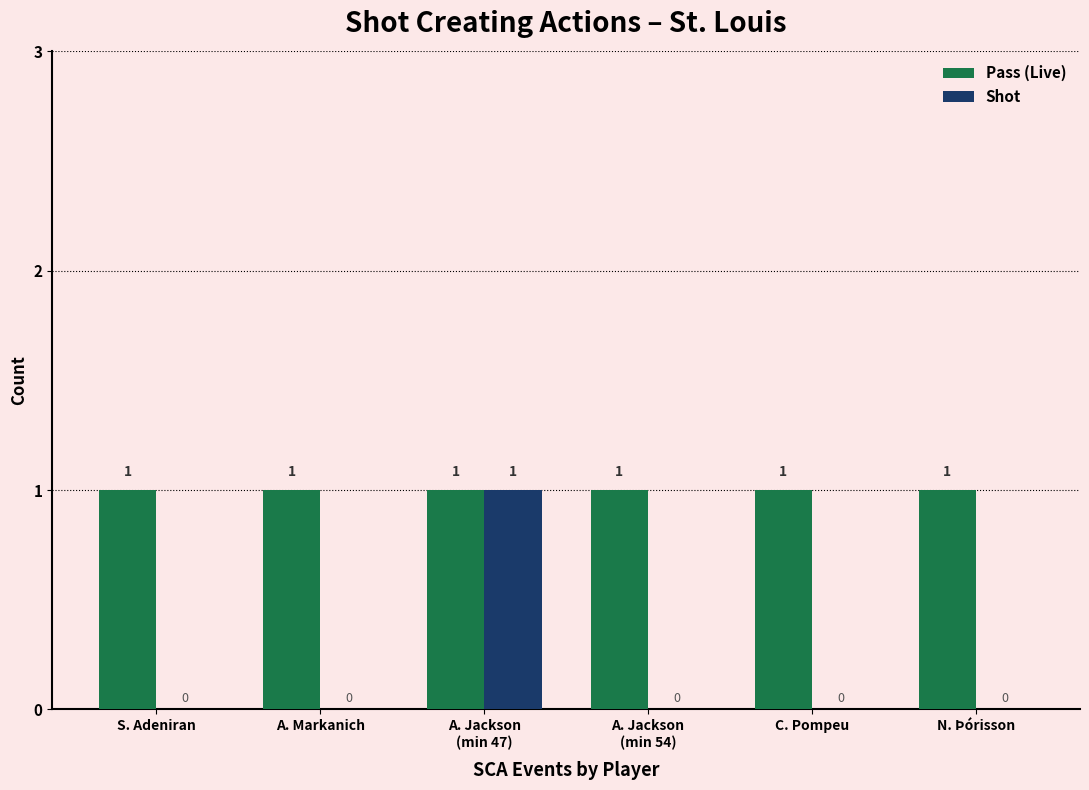

Reading right to left, what are all the values shown in this chart?

Pass (Live): 1	1	1	1	1	1
Shot: 0	0	0	1	0	0